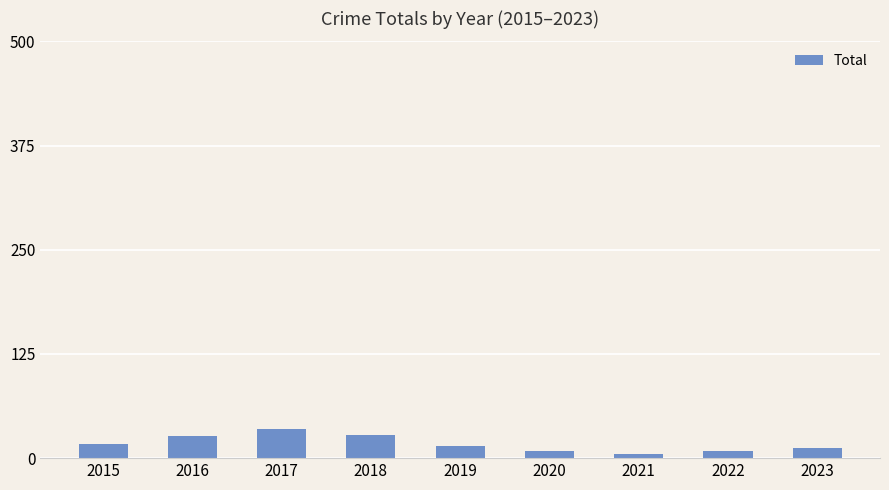

Count the number of data series in this chart.

1